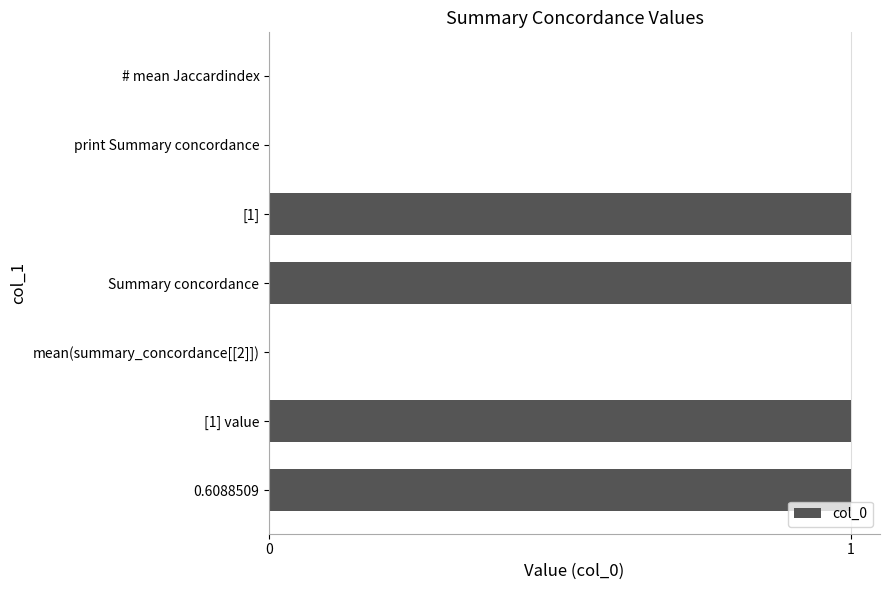

The value at 0.6088509 is 1. True or false?

True